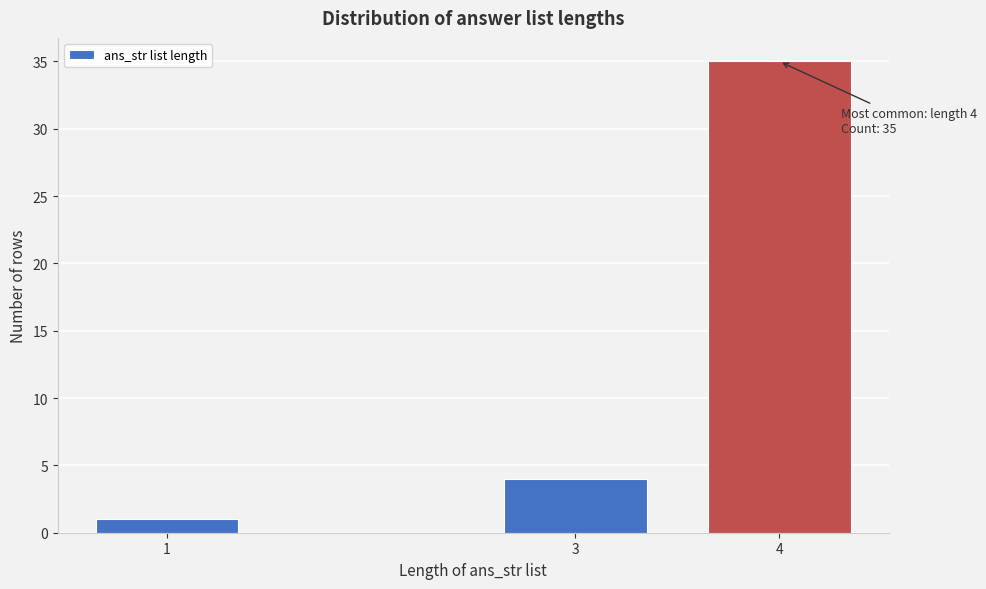

Reading left to right, list all the values displayed in this chart.

1=1	3=4	4=35